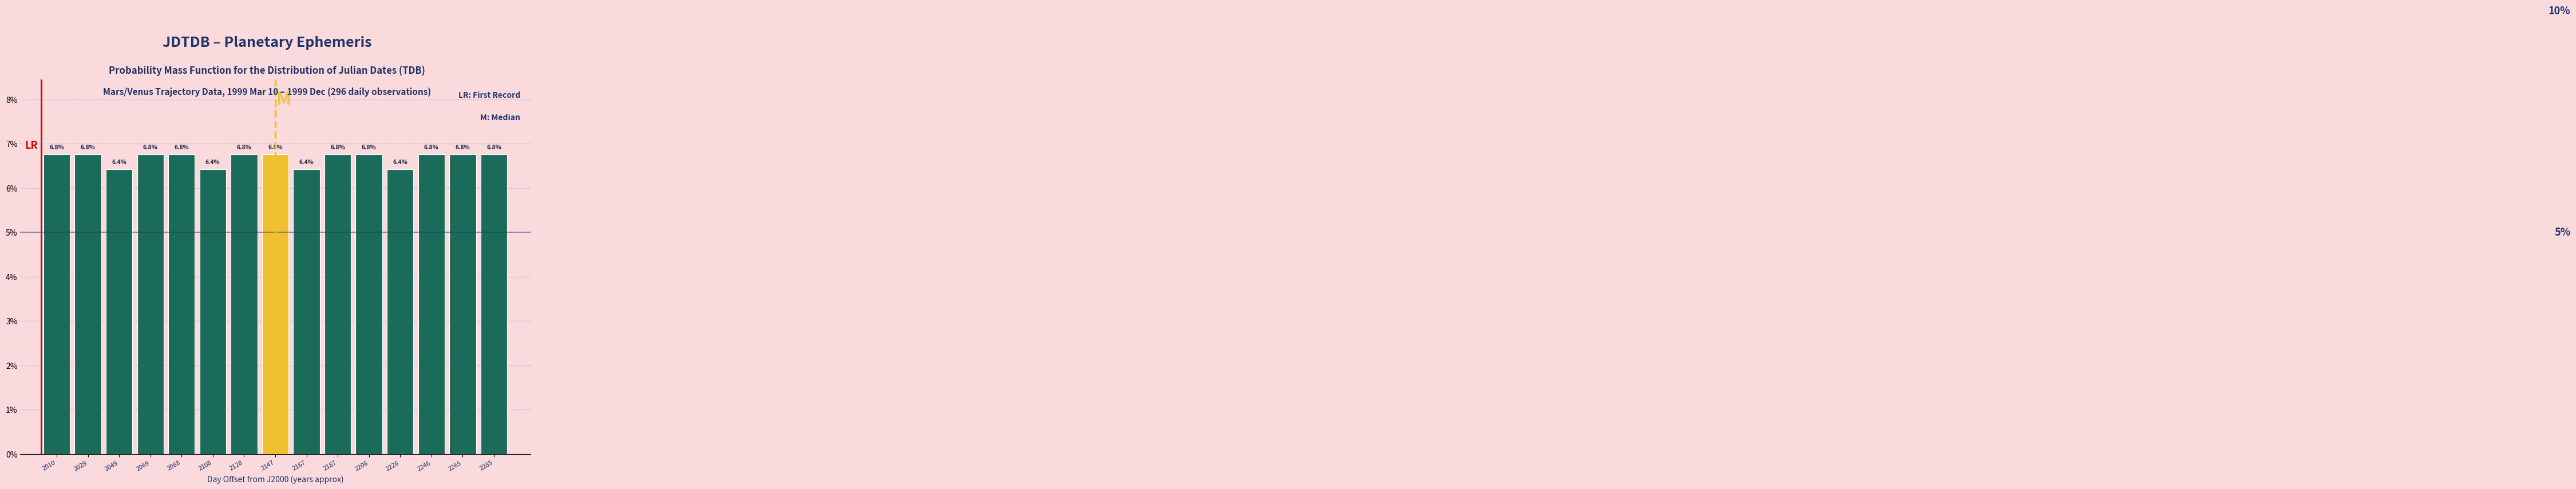

Reading left to right, list all the values displayed in this chart.

2010=6.8	2029=6.8	2049=6.4	2069=6.8	2088=6.8	2108=6.4	2128=6.8	2147=6.8	2167=6.4	2187=6.8	2206=6.8	2226=6.4	2246=6.8	2265=6.8	2285=6.8